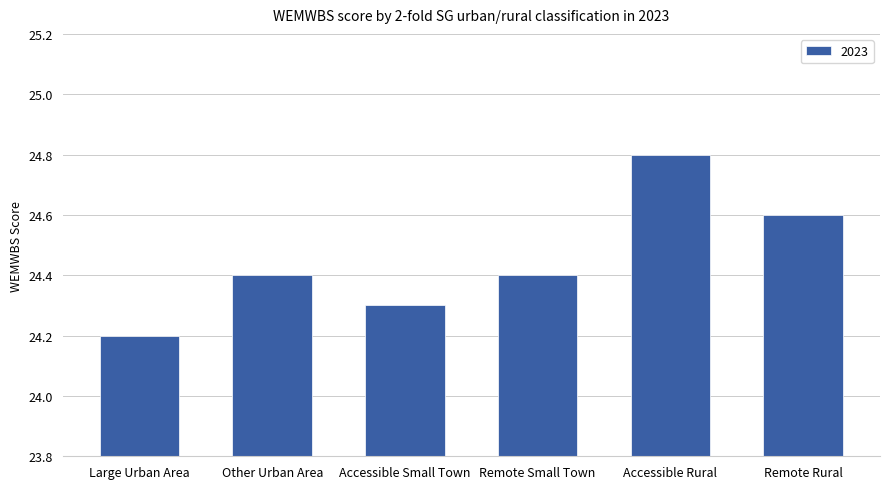

The chart shows a value of 24.3 at Accessible Small Town. True or false?

True